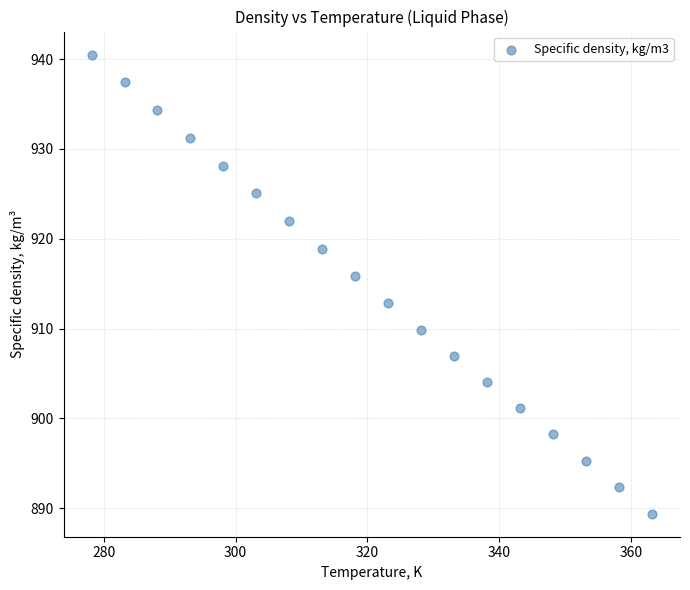

What Y value in the scatter plot is closest to 914?

912.9